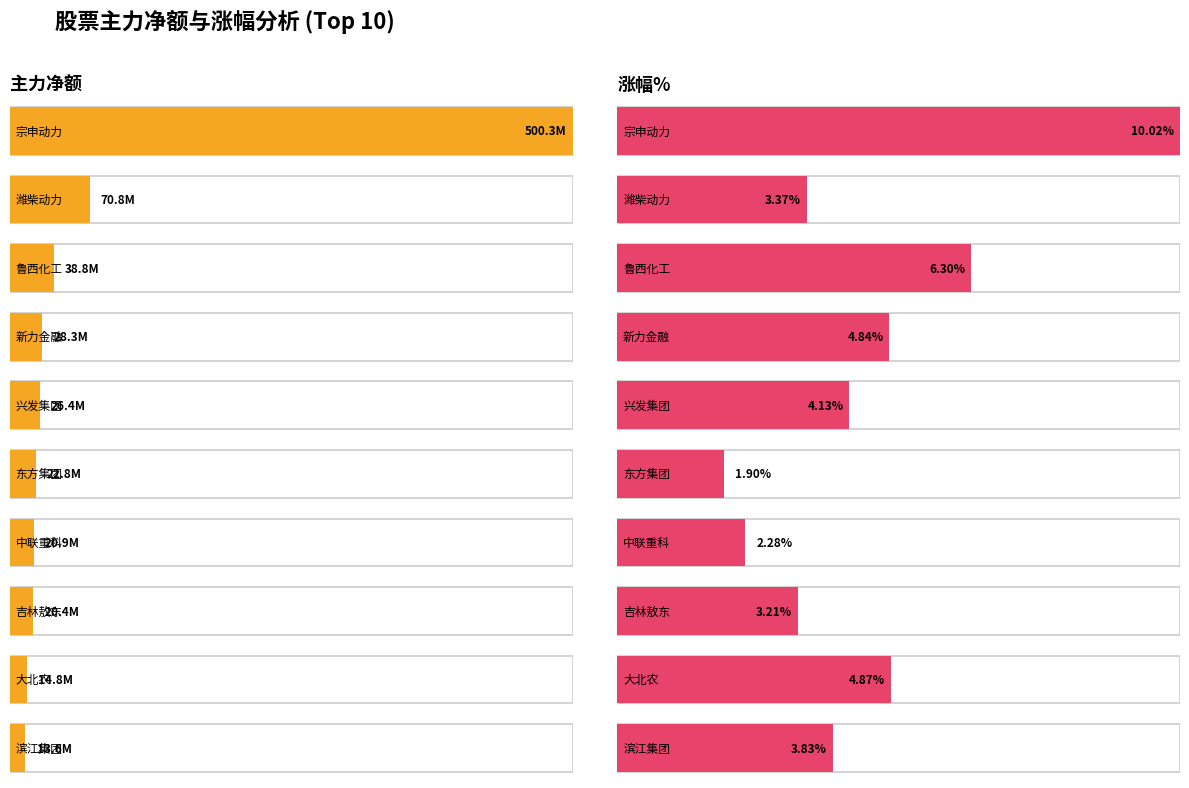

At which category is the sum across all series the highest?

宗申动力